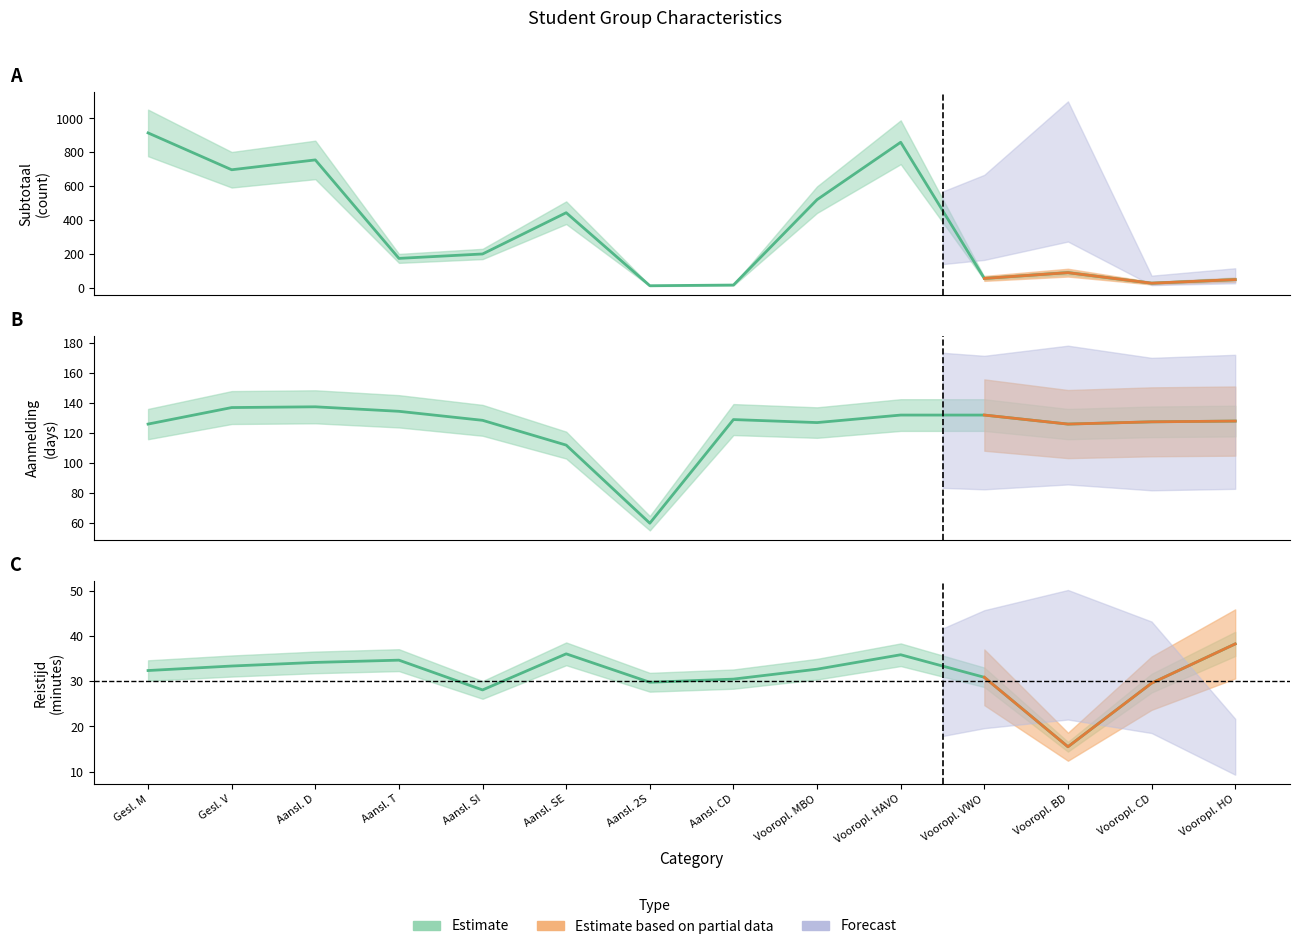

Rank the series by their maximum value, from lowest to highest.

Reistijd, Aanmelding, Subtotaal